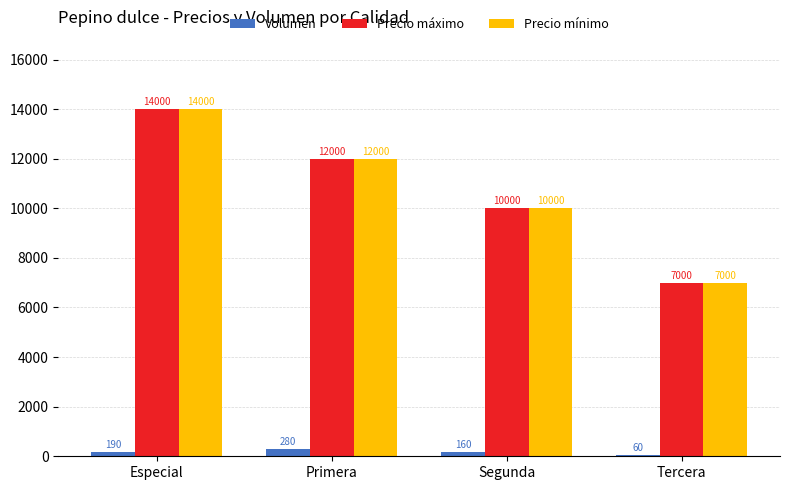

At which label does Precio máximo reach its peak?

Especial